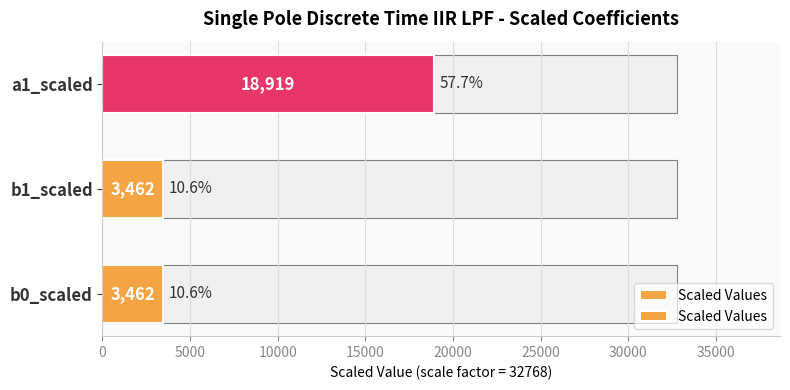

What is the value of the 2nd bar from the left?

3462